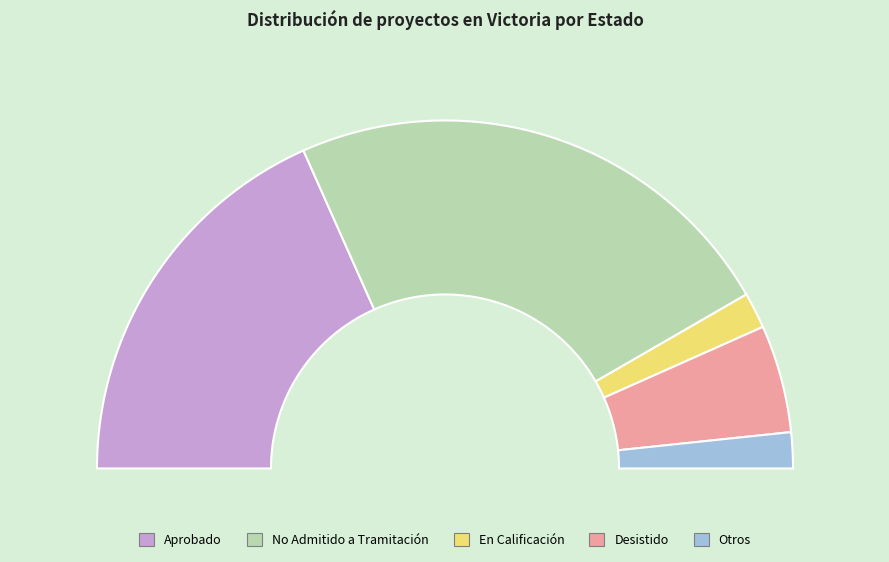

True or false: Desistido accounts for 10% of the total.

True